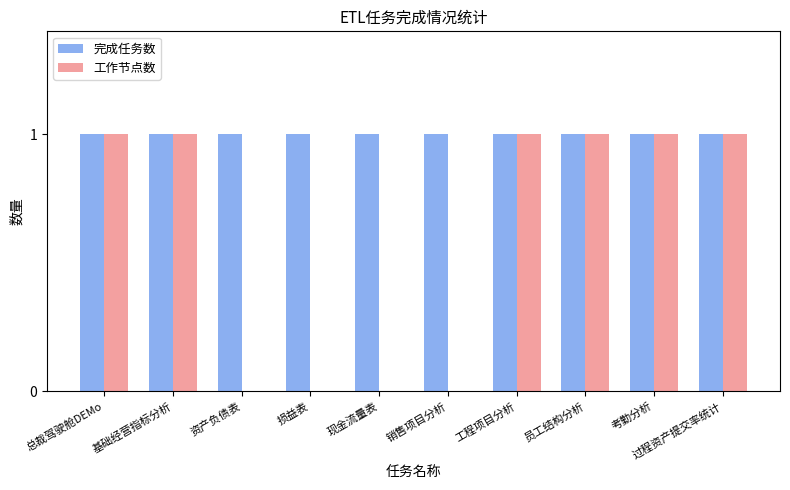

Which series has the largest total across all categories?

完成任务数